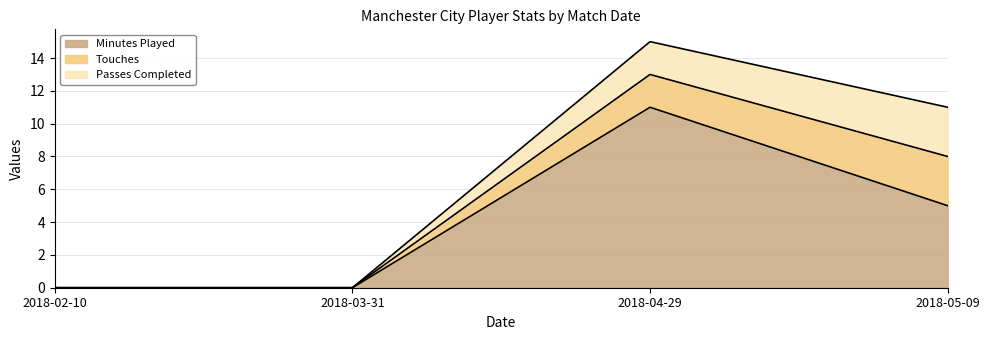

True or false: Passes Completed has more than 1 interior local peaks.

False